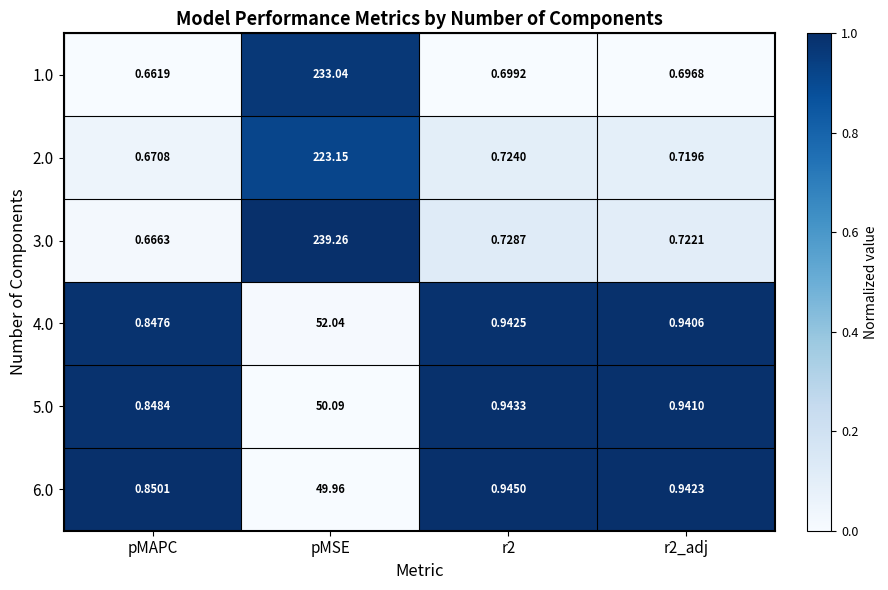

Is the value of 4.0 at pMAPC greater than the value of 1.0 at pMAPC?

Yes